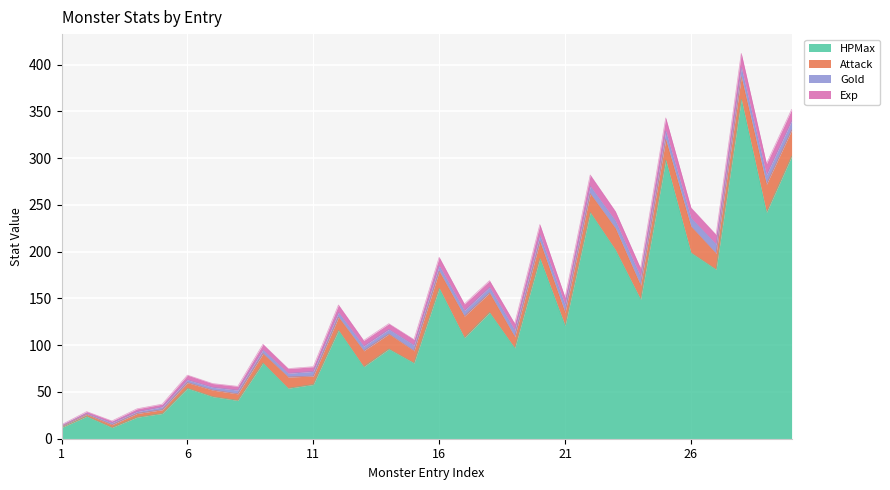

Does the chart display data point markers on the line(s)?

No